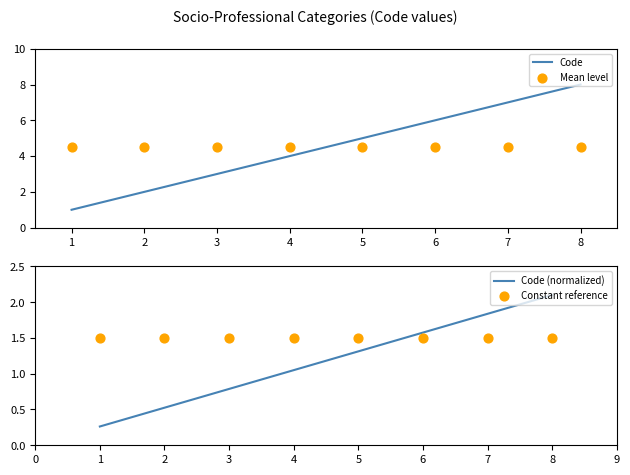

At how many categories does at least one series exceed 6?

2